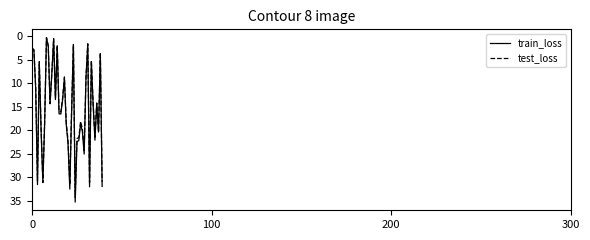

What is the maximum value for train_loss?

35.2